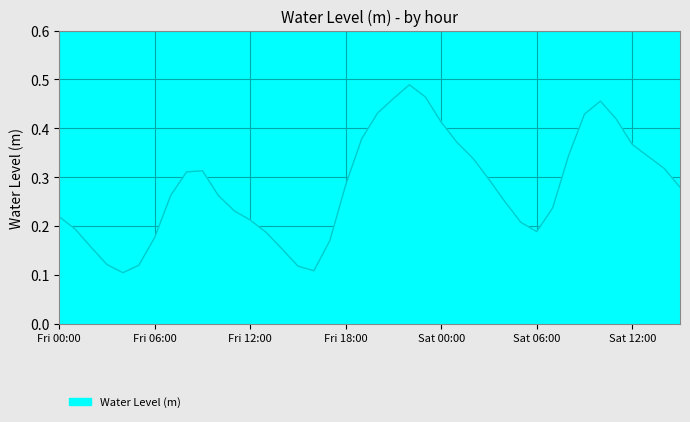

How many lines are shown in the chart?

1